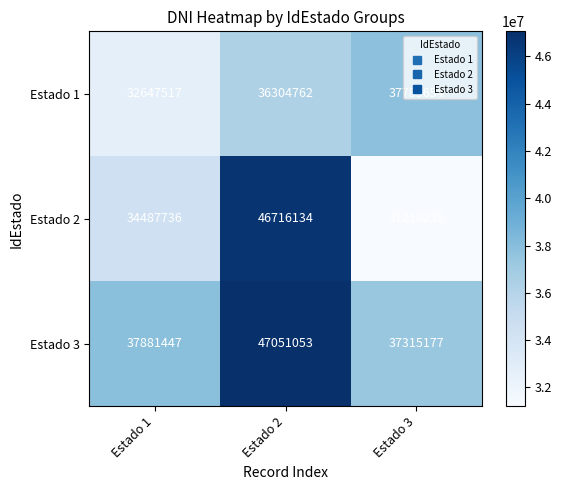

Which label corresponds to the largest value in the chart?

Estado 2